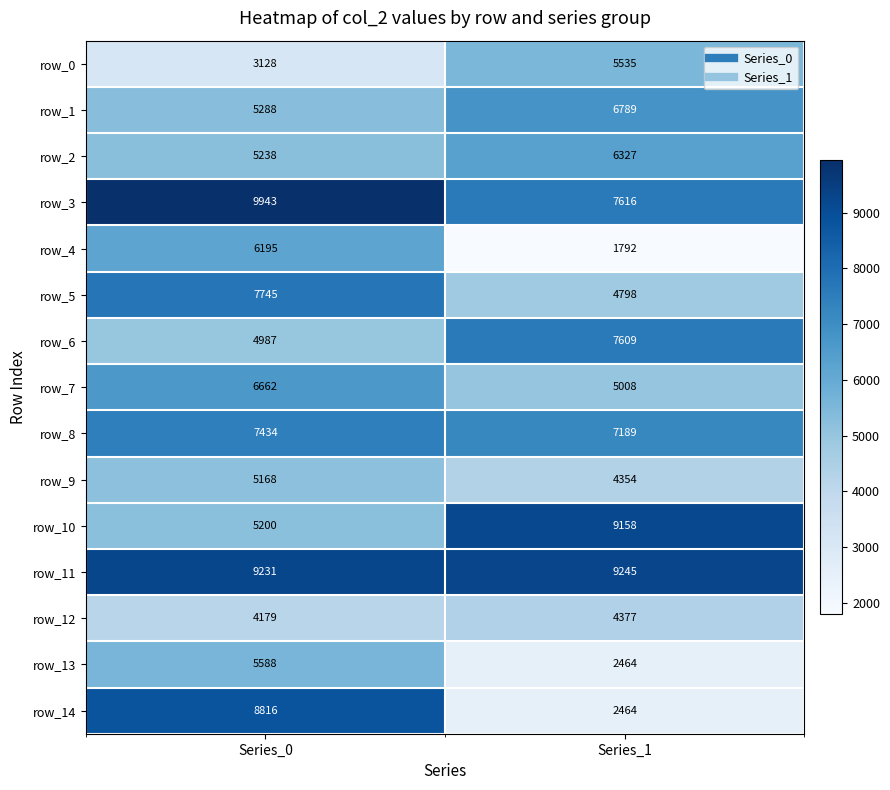

How many row_8 values are between 7189 and 7434?

2